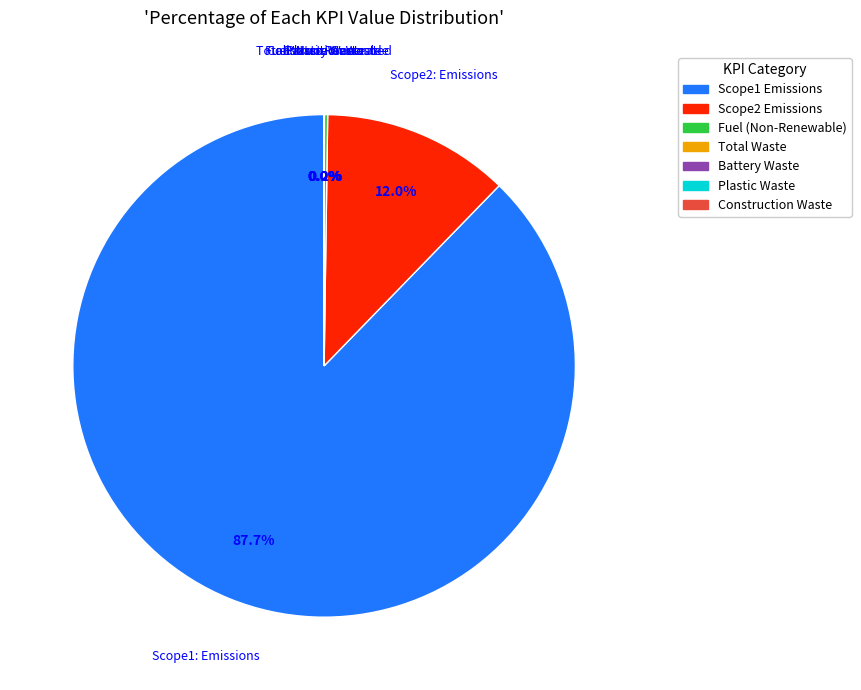

Does Scope1 Emissions represent more than half of the total?

Yes